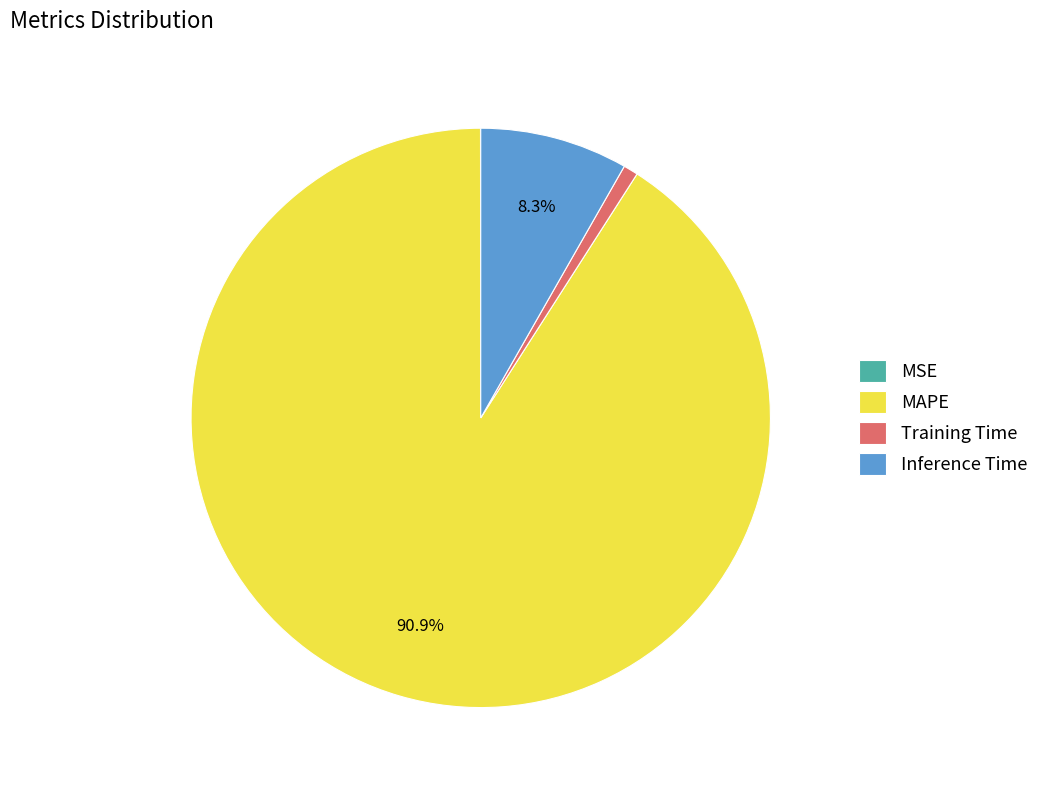

Approximately how many times larger is the value at MAPE compared to Inference Time?

11.0